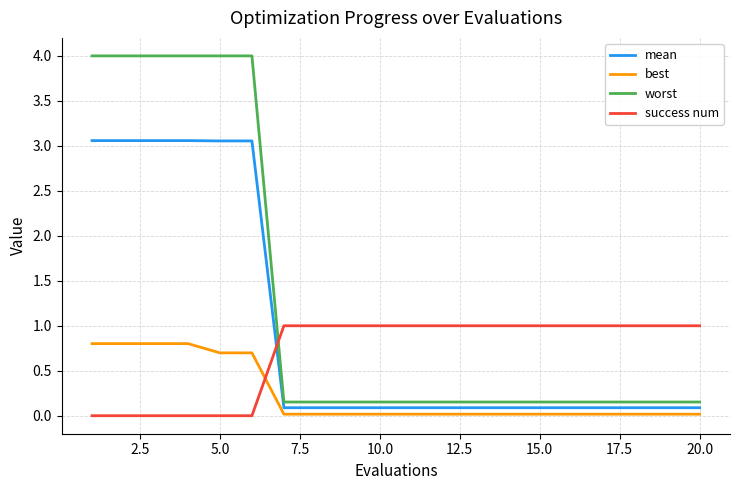

Which series has the widest spread of values?

worst